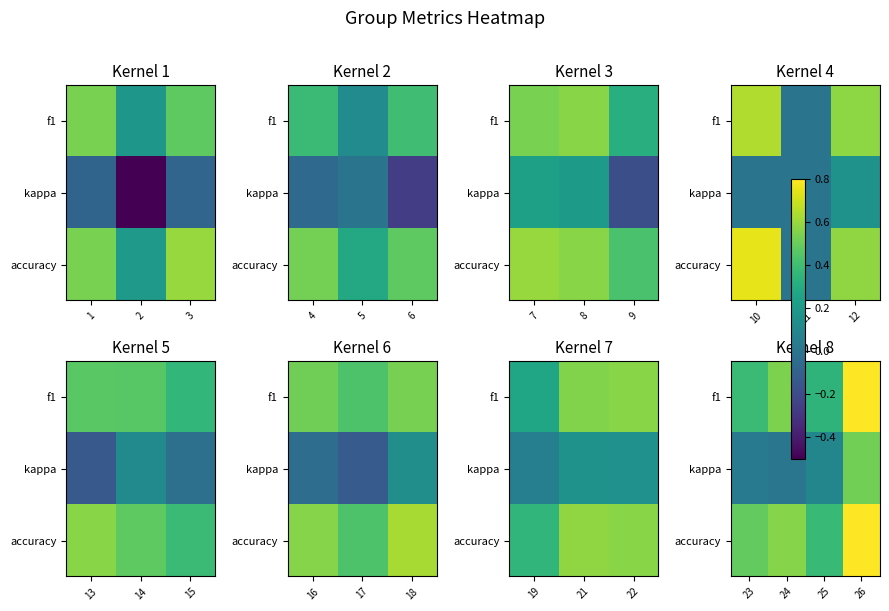

Is it true that f1 equals 0.1 at 25?

False